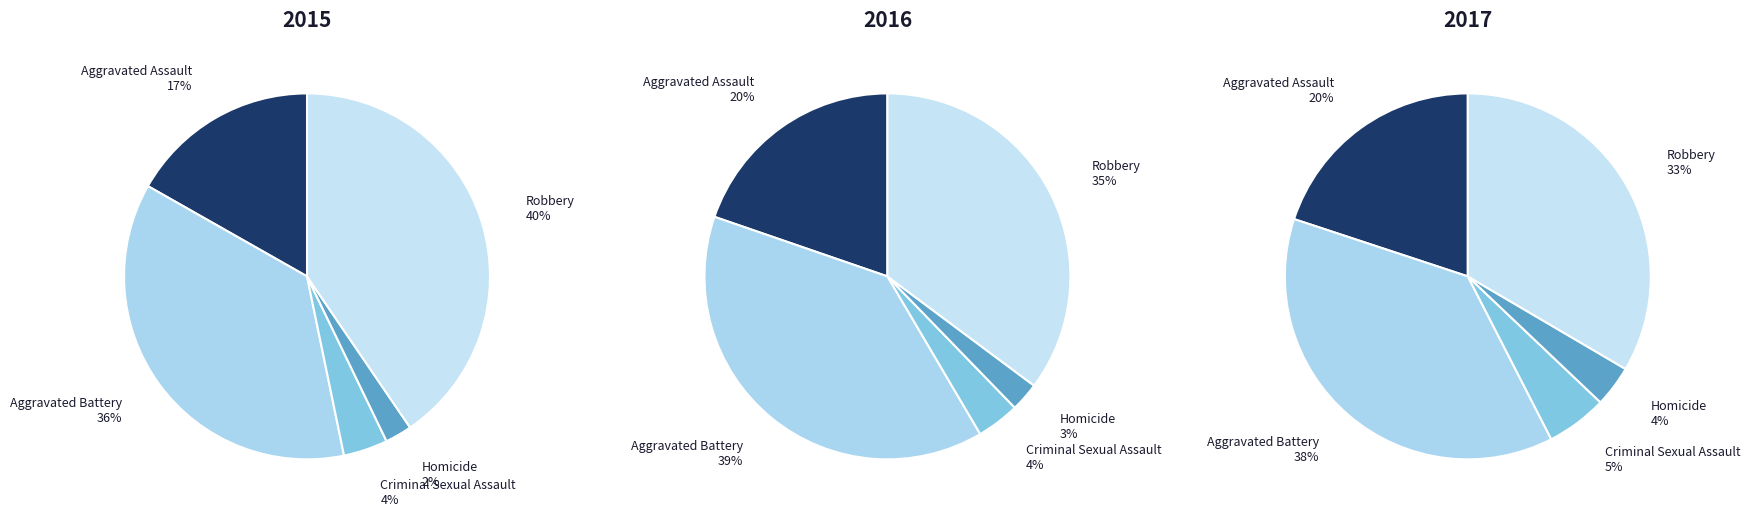

To the nearest percent, what is the combined percentage of Criminal Sexual Assault and Aggravated Battery?

40%